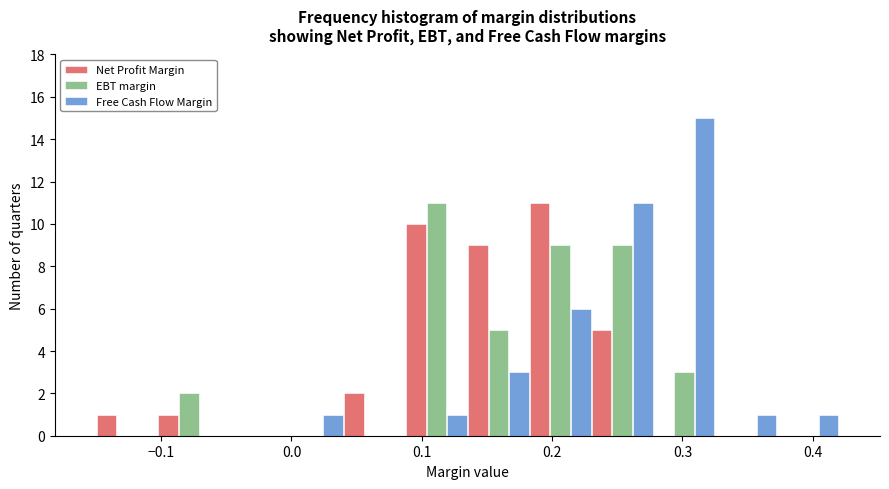

Reading left to right, transcribe this chart: for each range on the x-axis, give the height of each series' bar. Neither the bar edges nor the heights are printed on the chart, so give them approximately, as read against the axes.

-0.15 to -0.10: Net Profit Margin=1	EBT margin=0	Free Cash Flow Margin=0
-0.10 to -0.05: Net Profit Margin=1	EBT margin=2	Free Cash Flow Margin=0
-0.05 to -0.01: Net Profit Margin=0	EBT margin=0	Free Cash Flow Margin=0
-0.01 to 0.04: Net Profit Margin=0	EBT margin=0	Free Cash Flow Margin=1
0.04 to 0.09: Net Profit Margin=2	EBT margin=0	Free Cash Flow Margin=0
0.09 to 0.14: Net Profit Margin=10	EBT margin=11	Free Cash Flow Margin=1
0.14 to 0.18: Net Profit Margin=9	EBT margin=5	Free Cash Flow Margin=3
0.18 to 0.23: Net Profit Margin=11	EBT margin=9	Free Cash Flow Margin=6
0.23 to 0.28: Net Profit Margin=5	EBT margin=9	Free Cash Flow Margin=11
0.28 to 0.33: Net Profit Margin=0	EBT margin=3	Free Cash Flow Margin=15
0.33 to 0.37: Net Profit Margin=0	EBT margin=0	Free Cash Flow Margin=1
0.37 to 0.42: Net Profit Margin=0	EBT margin=0	Free Cash Flow Margin=1